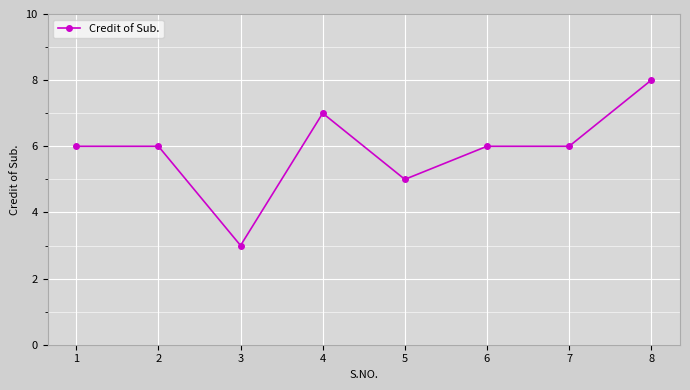

Reading right to left, what are all the values shown in this chart?

8=8	7=6	6=6	5=5	4=7	3=3	2=6	1=6